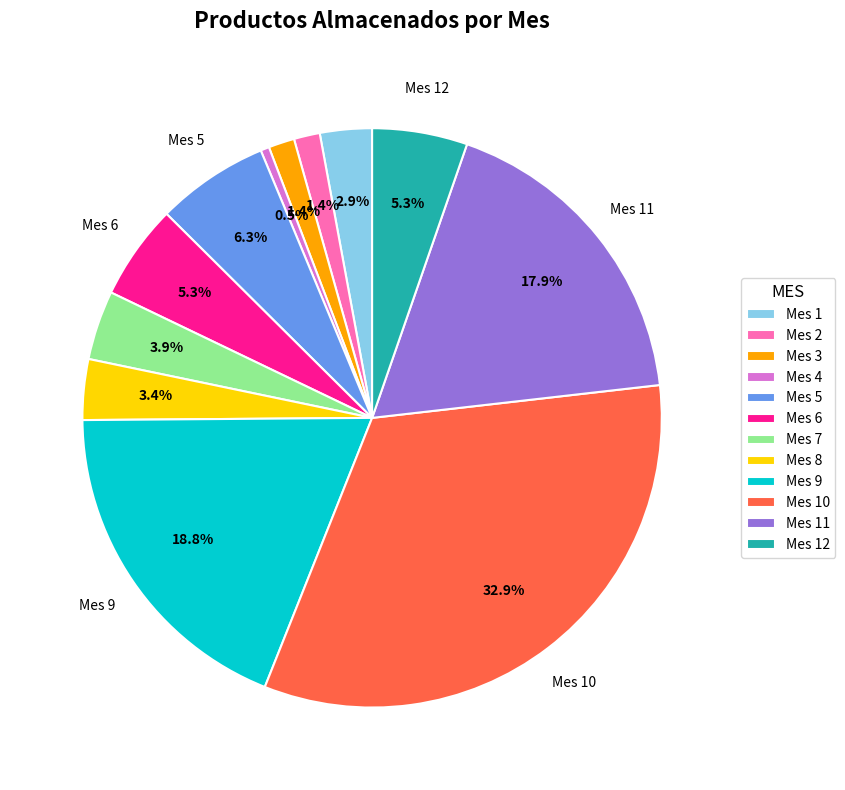

Is there a majority slice in this chart?

No